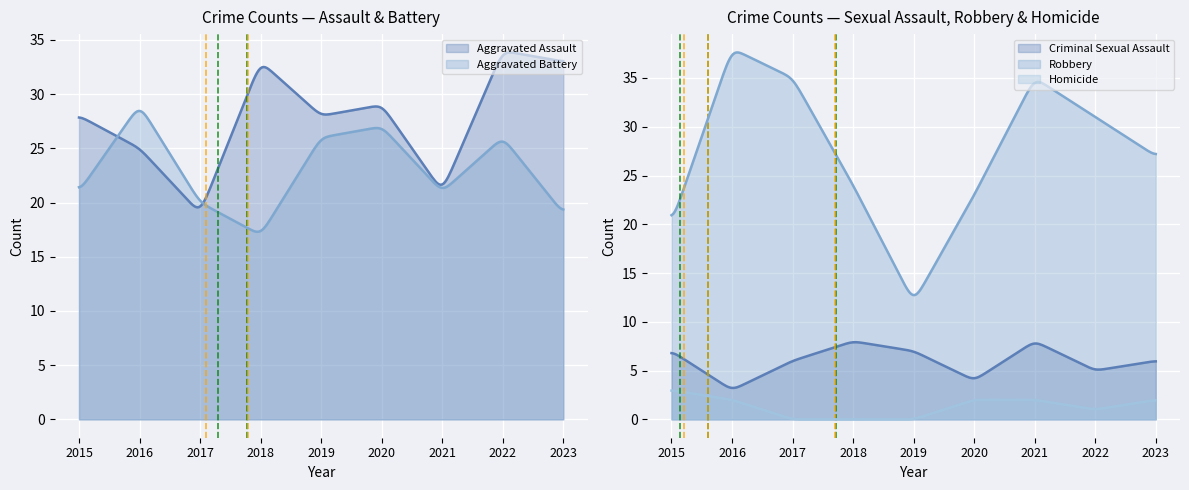

At which label does Aggravated Assault first exceed 28?

2018